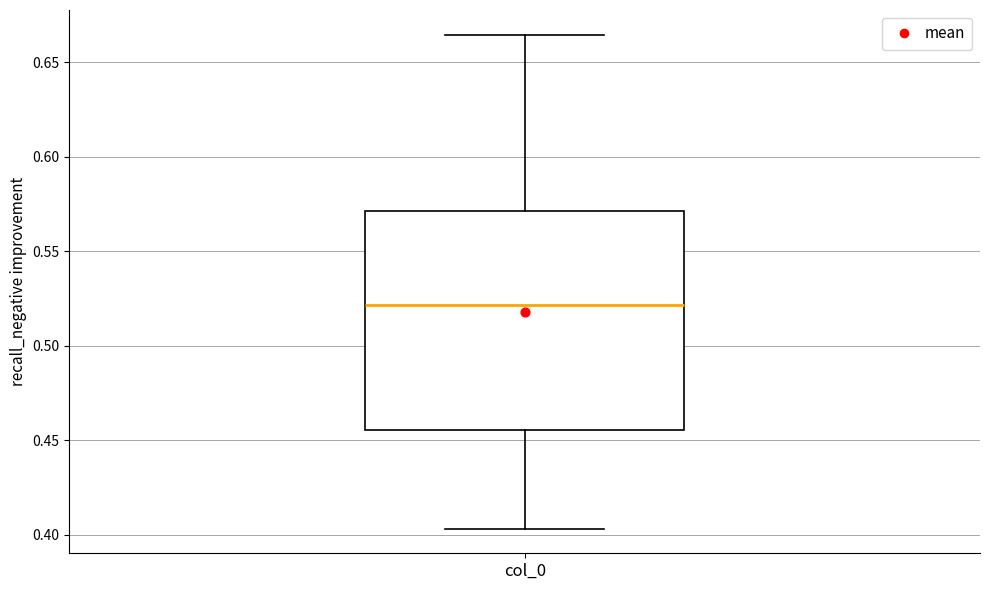

Read this box plot against the y-axis: the position of the median line, the range covered by the box, and the ends of both whiskers. The values are not printed on the chart, so give them approximately, as read against the axis.

median 0.520, box 0.455 to 0.570, whiskers 0.405 to 0.665